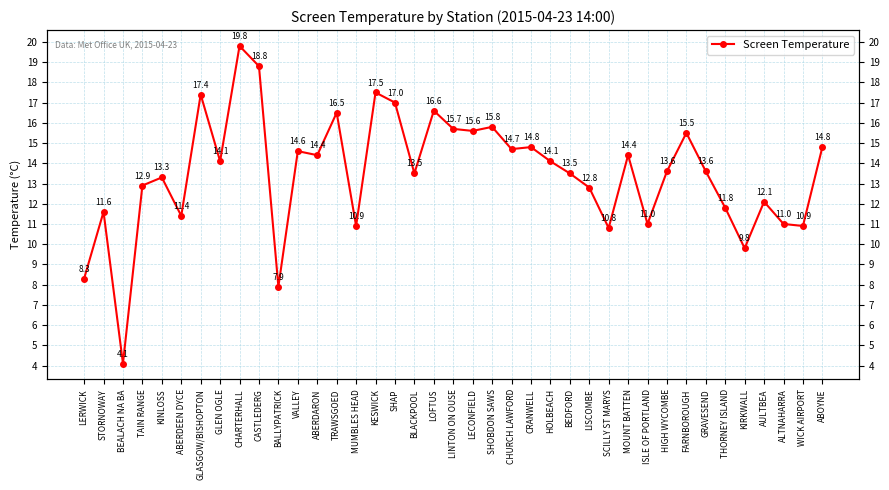

How many values are below 13?

15